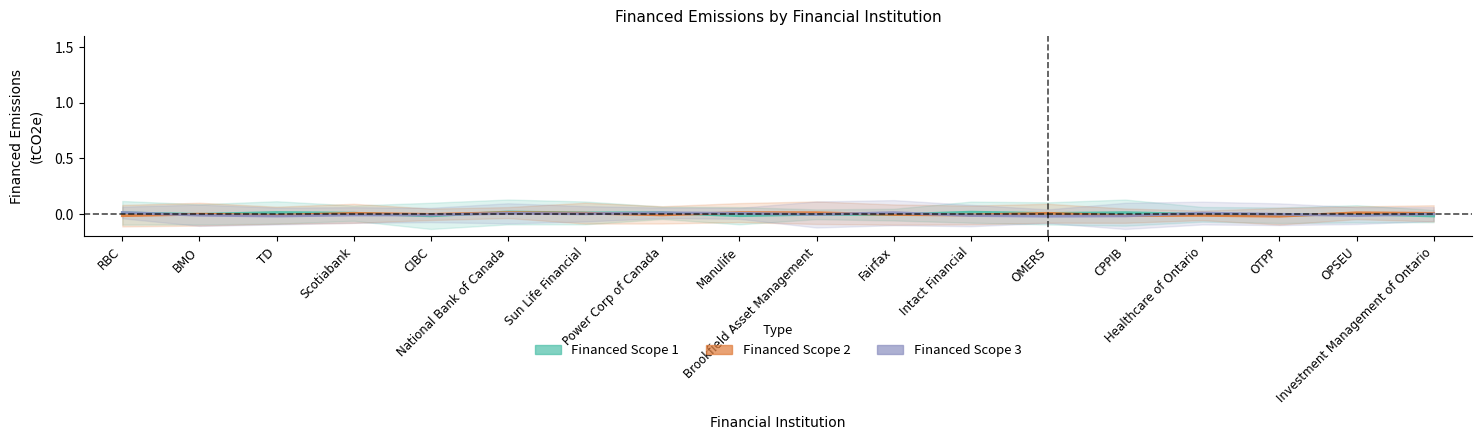

At which label does Financed Scope 3 reach its peak?

RBC